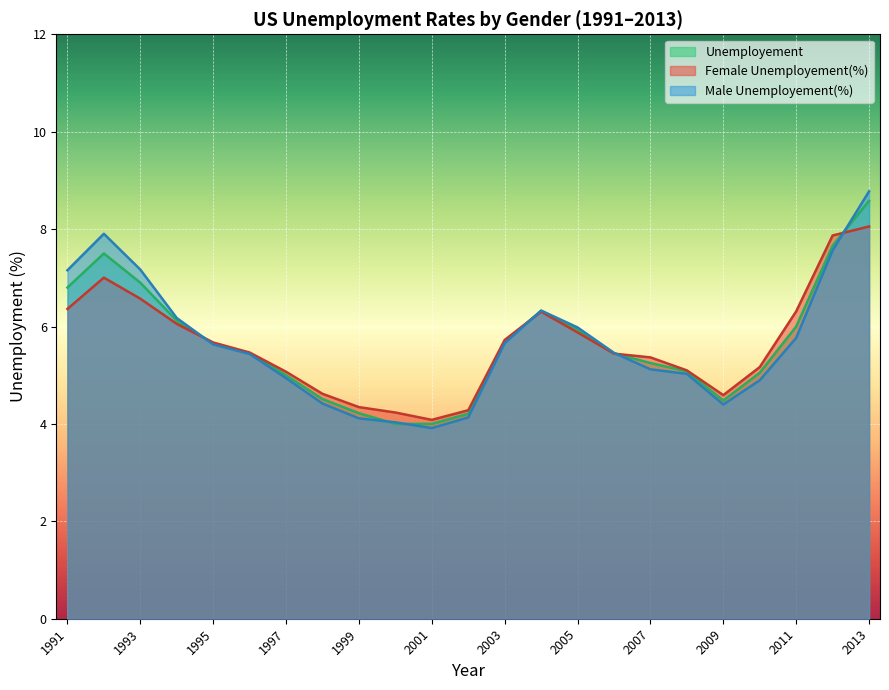

Count the number of data series in this chart.

3